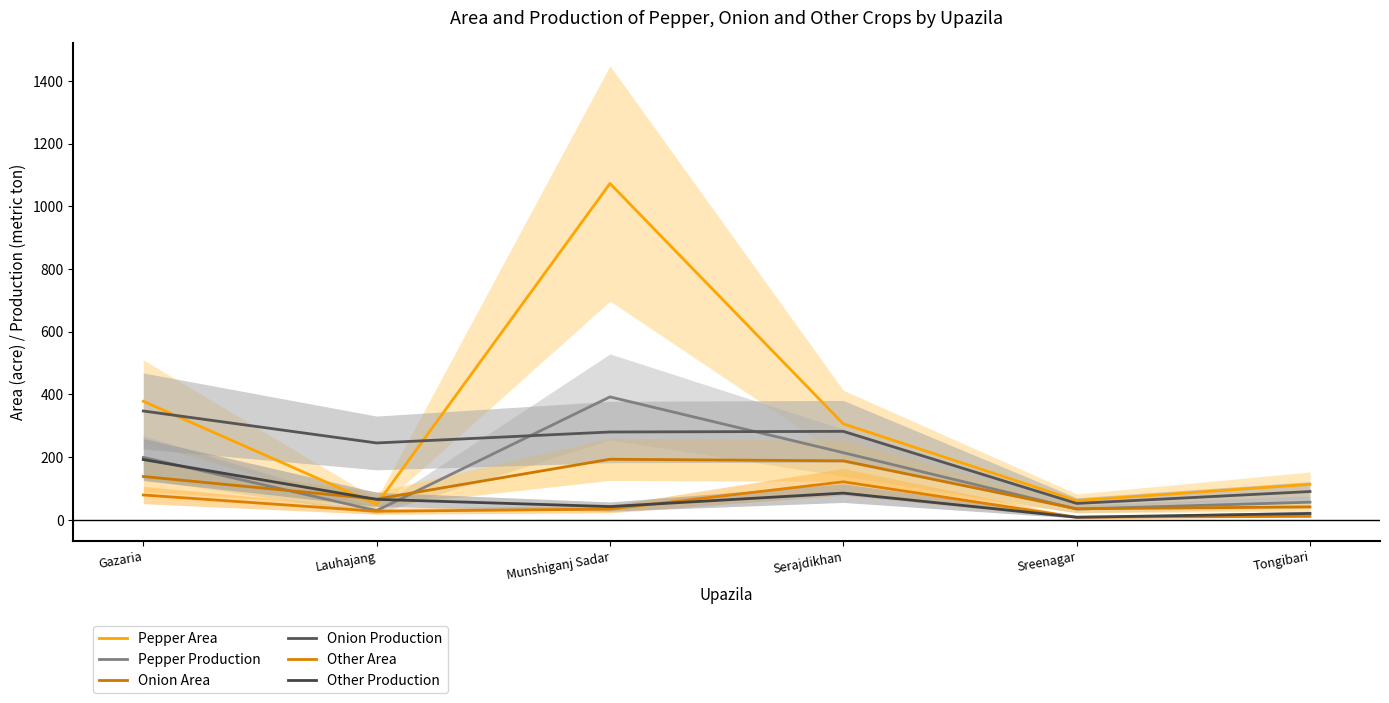

Is the value of Pepper Production at Serajdikhan greater than the value of Onion Production at Lauhajang?

No